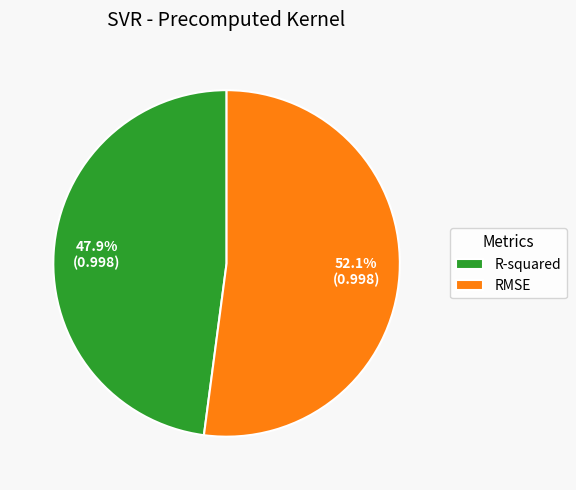

To the nearest percent, what is the average slice percentage?

50%